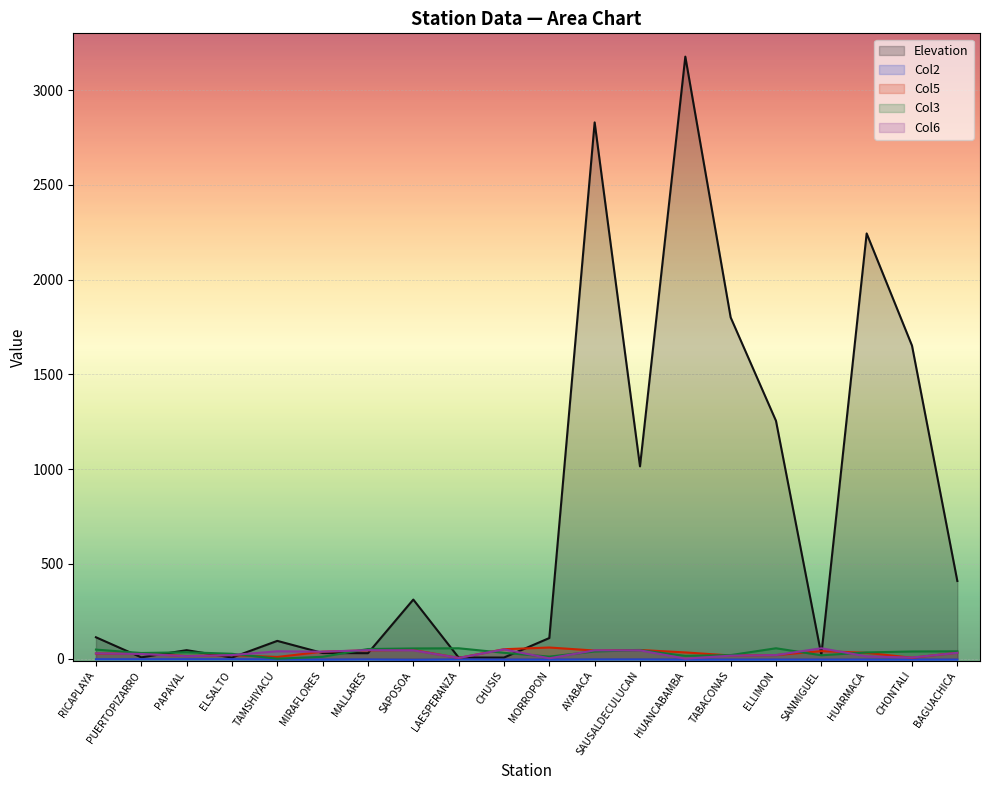

What is the label of the 13th point from the right?

SAPOSOA